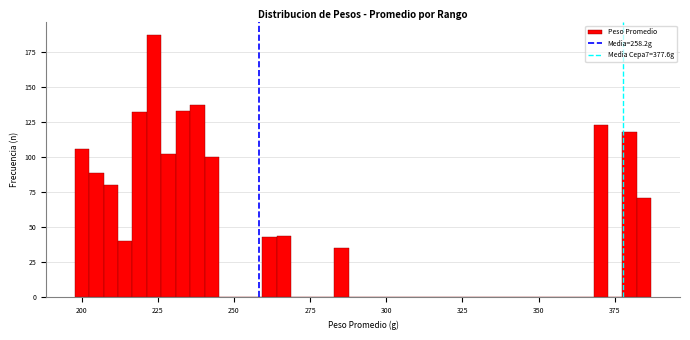

Read against the x-axis, roughly where is the centre of the tallest bar?

225